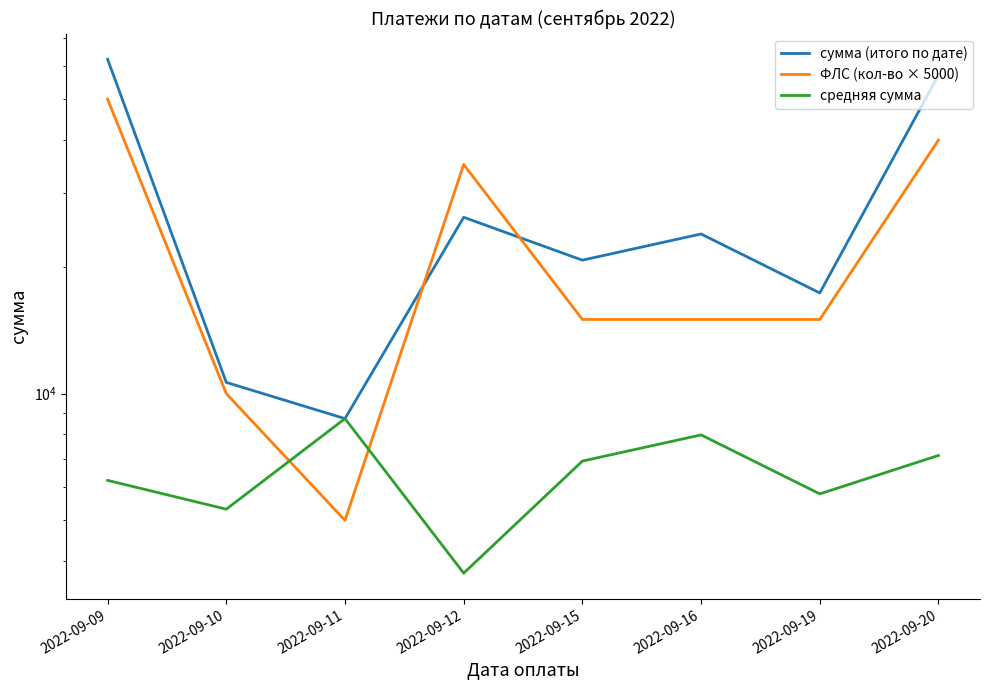

What is the difference between the second highest and minimum values in the ФЛС (кол-во × 5000) series?

35000.0